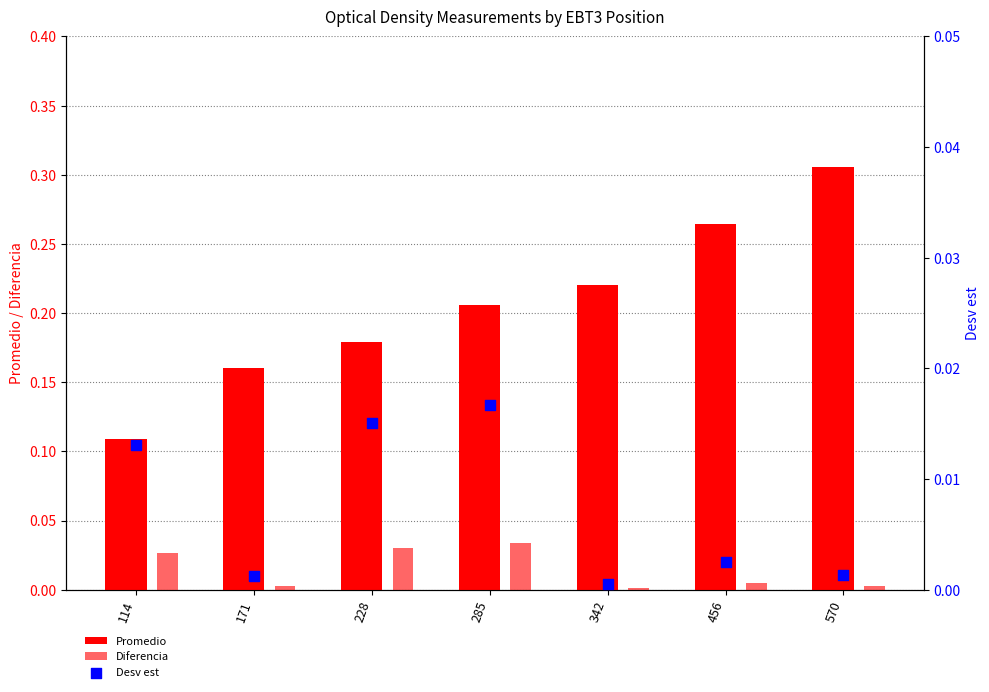

What is the total value across all series at 114?

0.1